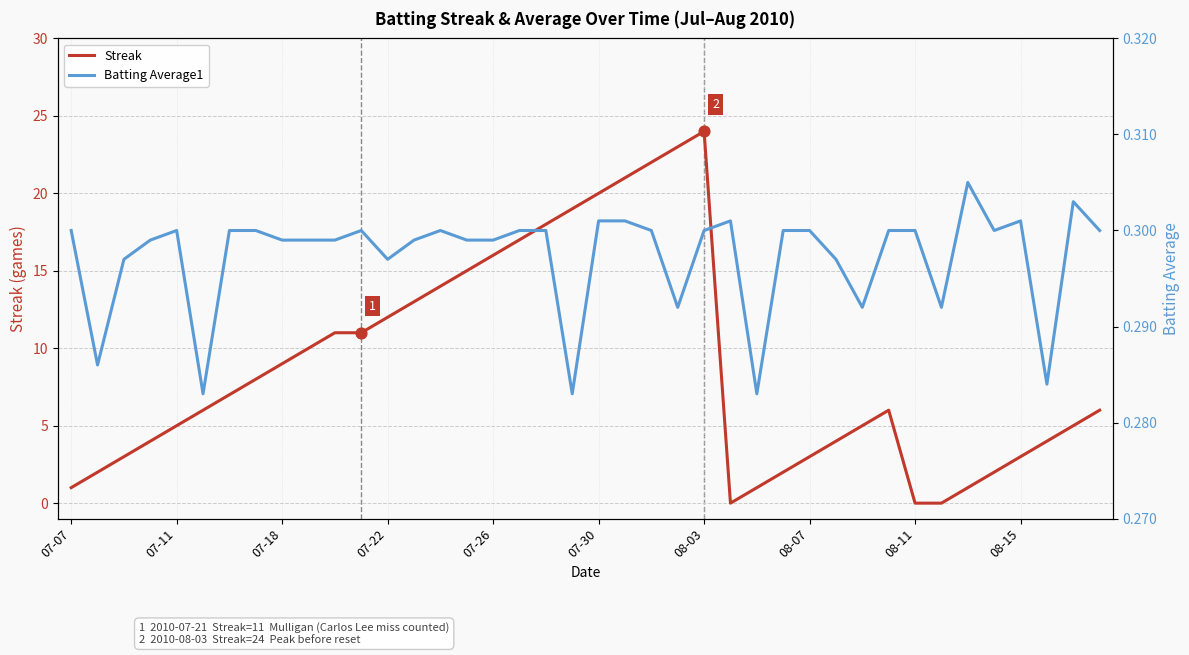

At which label does Streak reach its peak?

08-03